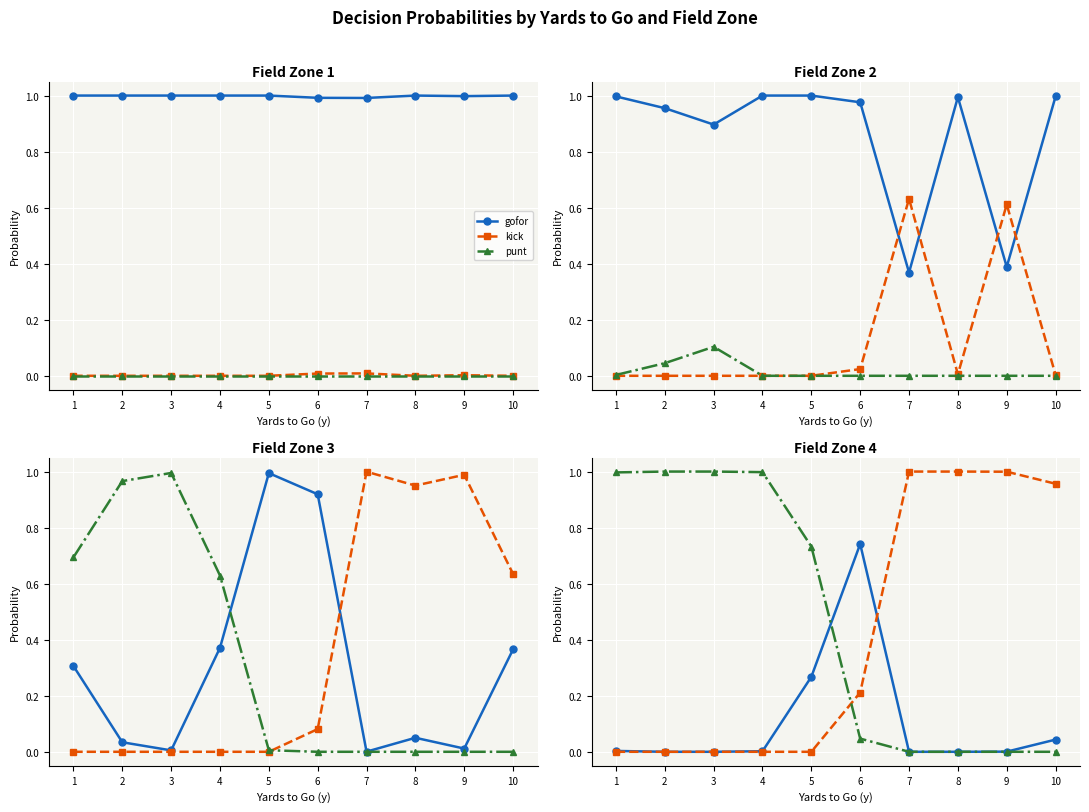

True or false: kick has more than 1 interior local peaks.

False